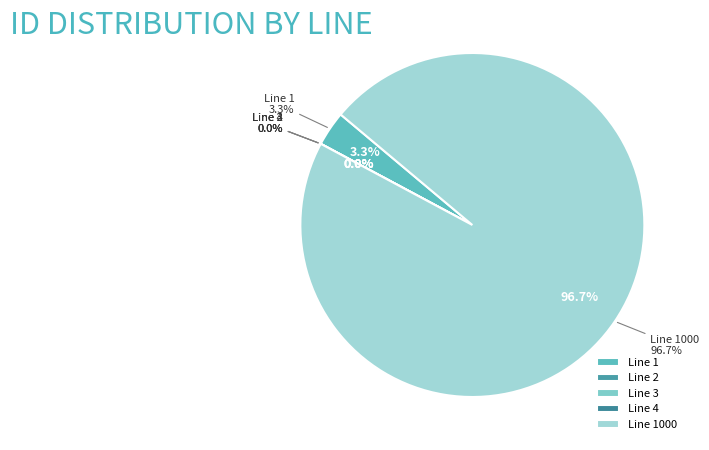

To the nearest percent, what portion does 1000 represent?

97%